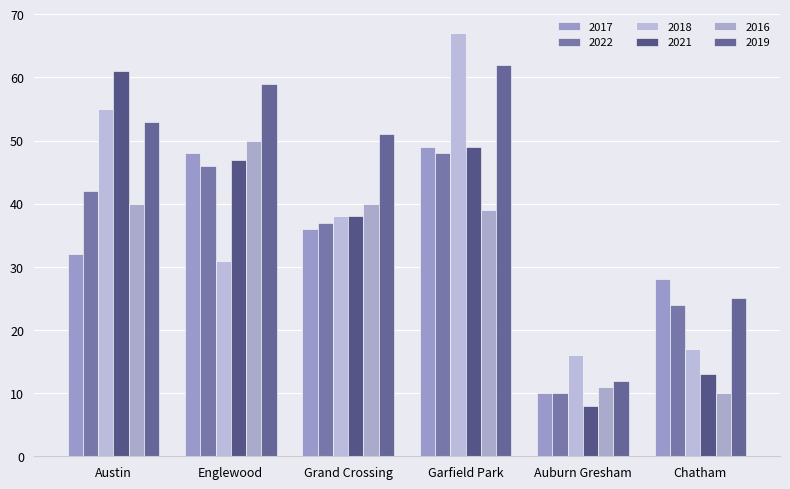

What is the maximum value for 2018?

67